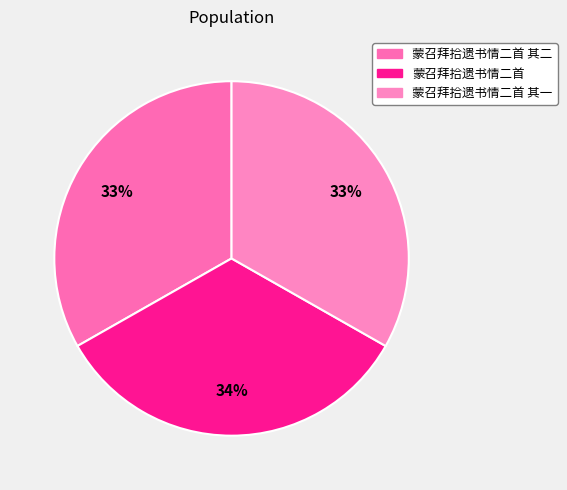

Is there a majority slice in this chart?

No